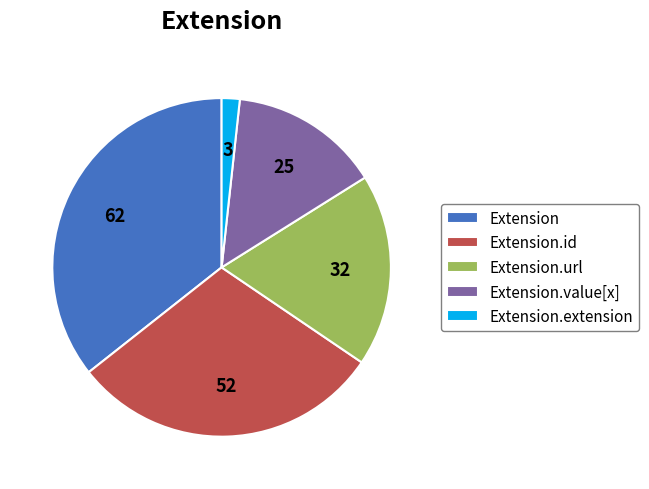

True or false: Extension.extension accounts for 2% of the total.

True